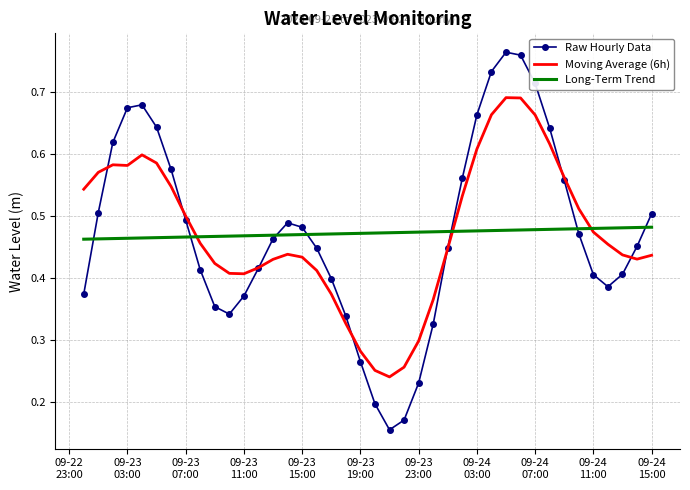

List the series in order of their peak value, lowest first.

Long-Term Trend, Moving Average (6h), Raw Hourly Data